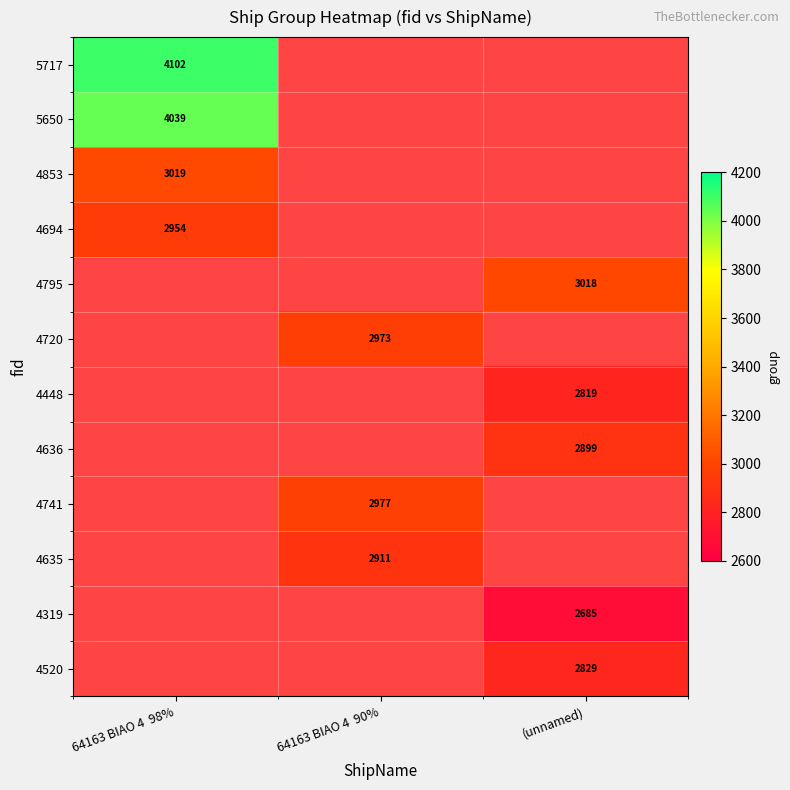

True or false: 5717 has a value of 4102 at 64163 BIAO 4  98%.

True